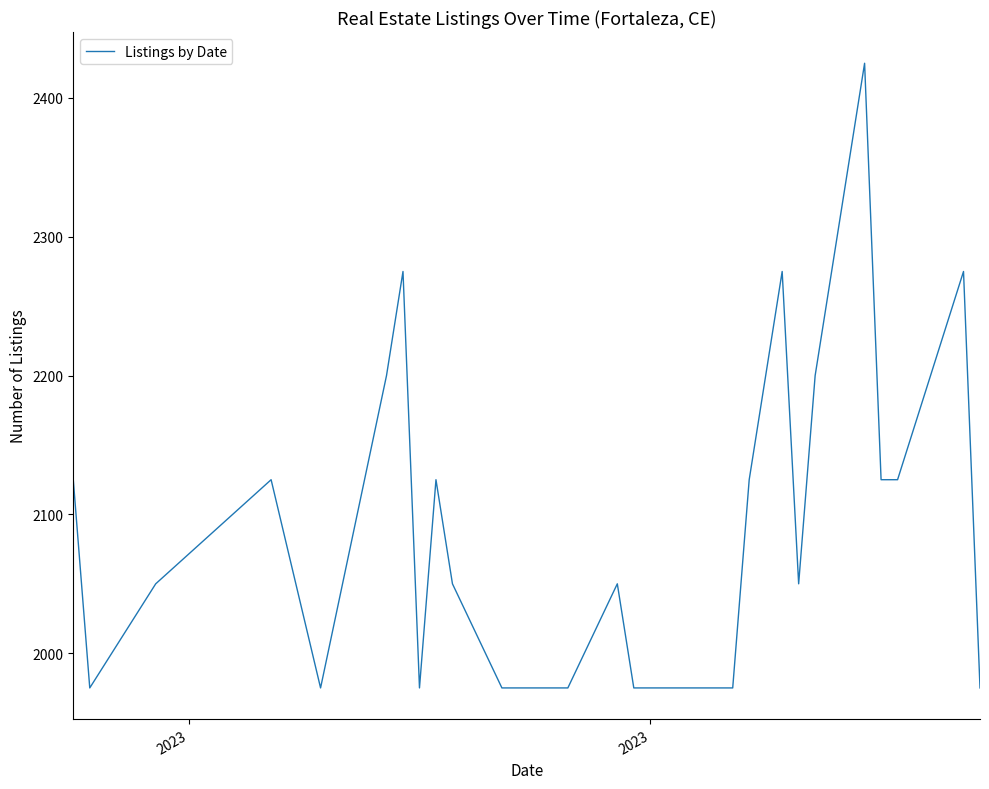

What is the greatest value displayed?

2425